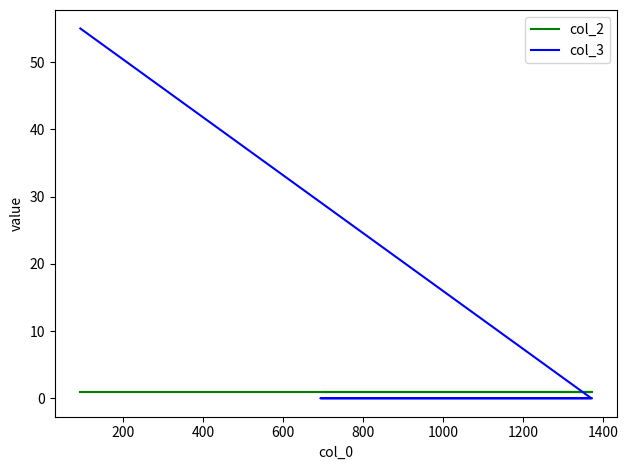

Does the chart have visible grid lines?

No